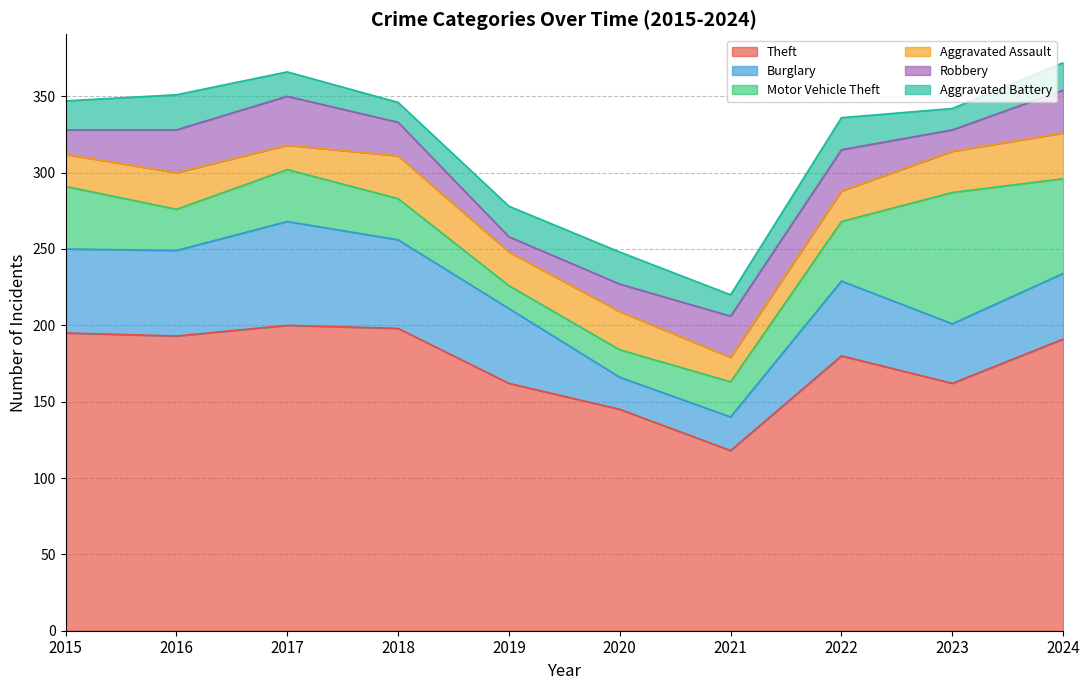

At which category does the chart reach its minimum across all series?

2019